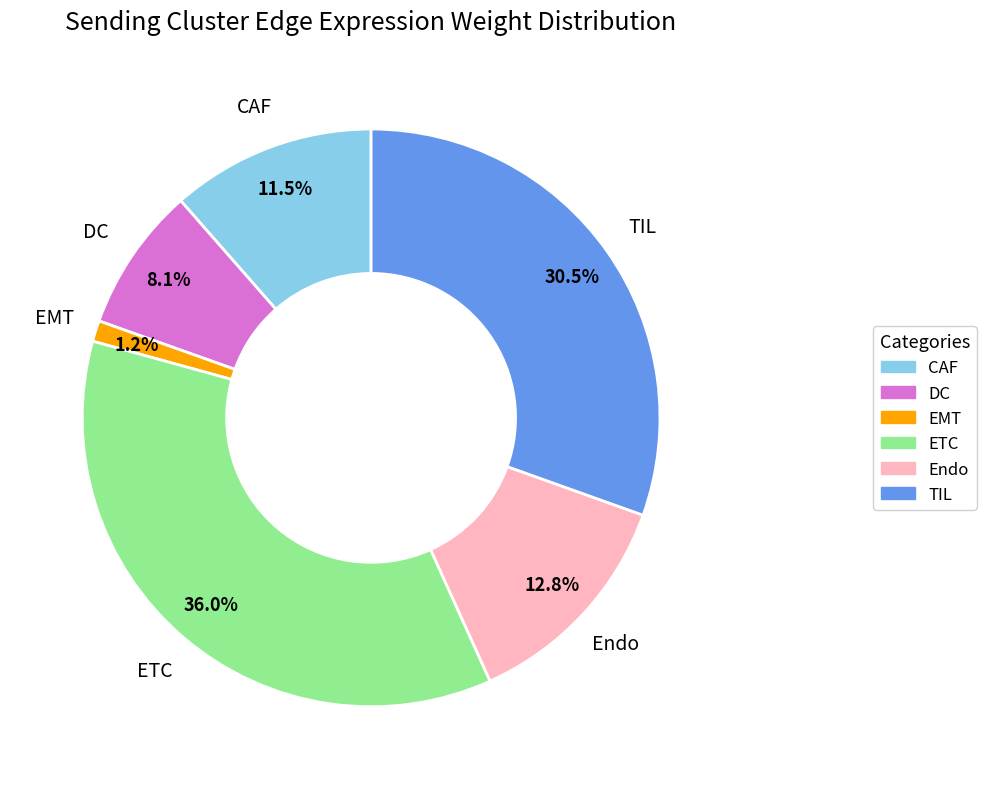

What percentage is NOT represented by TIL?

69.5%